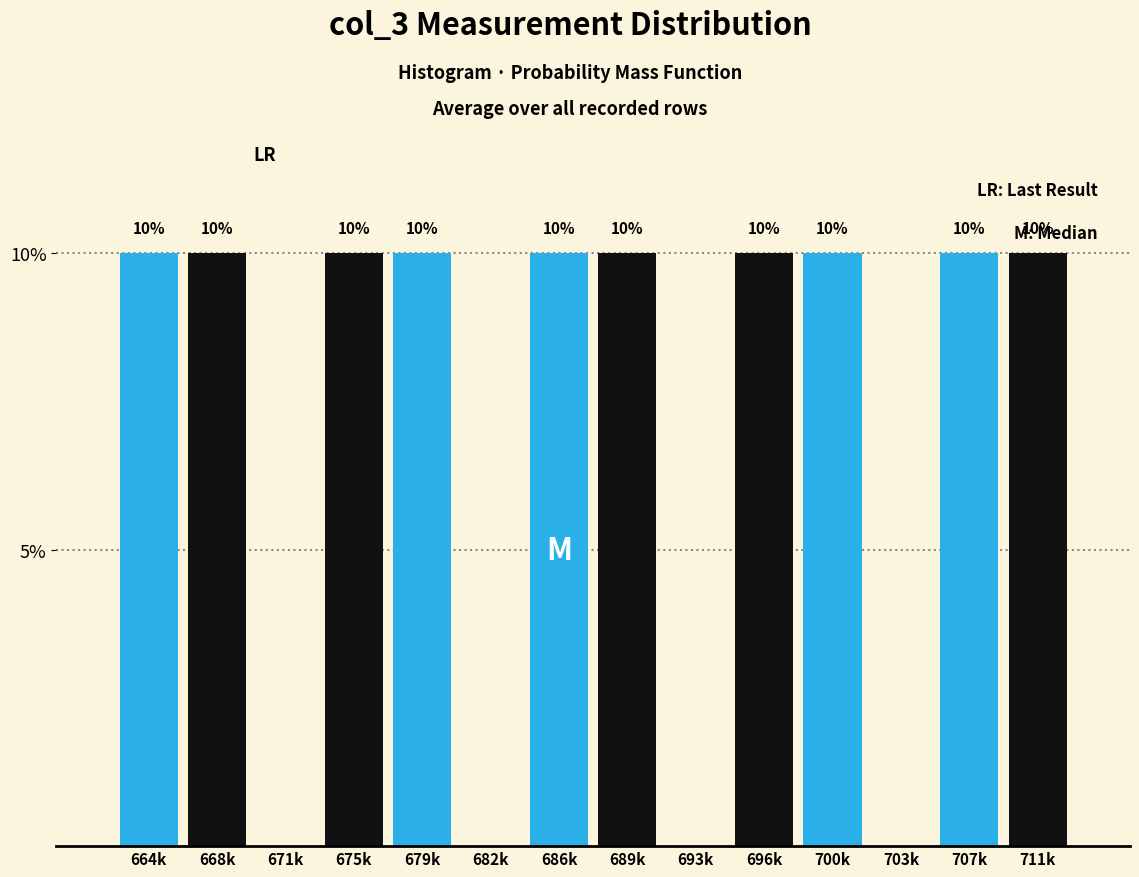

Reading left to right, what are all the values shown in this chart?

664k=10	668k=10	671k=0	675k=10	679k=10	682k=0	686k=10	689k=10	693k=0	696k=10	700k=10	703k=0	707k=10	711k=10